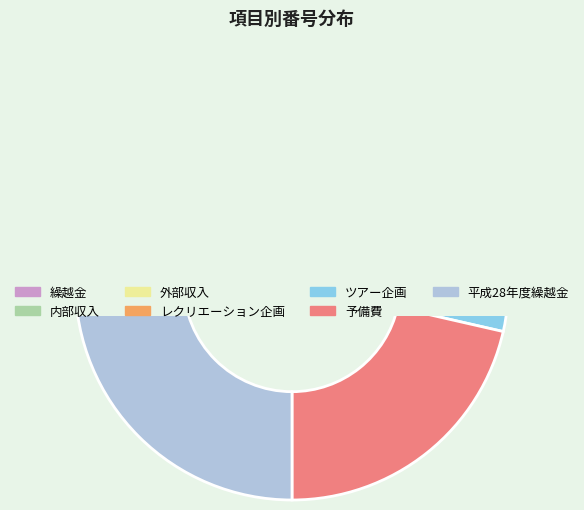

What is the smallest slice in the pie chart?

繰越金